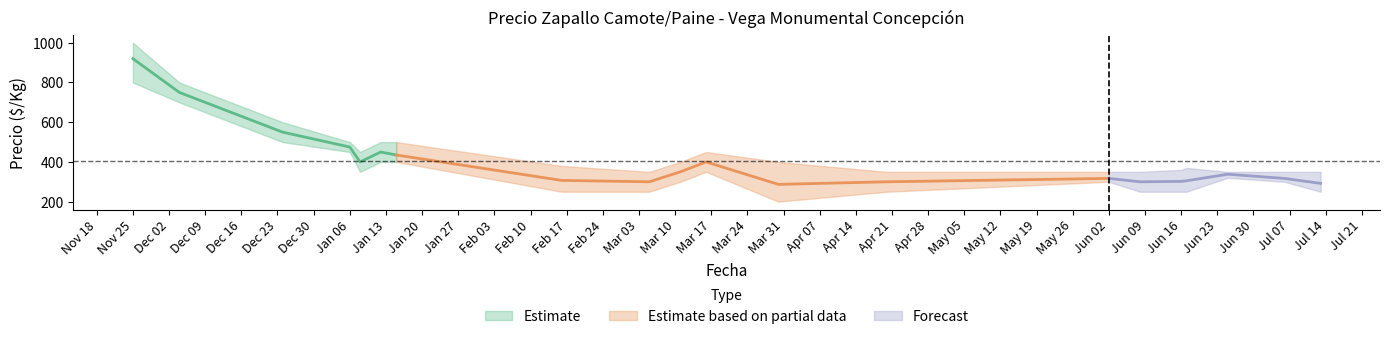

What is the sum of the Precio máximo values at 2021-07-06 and 2021-02-16?

730